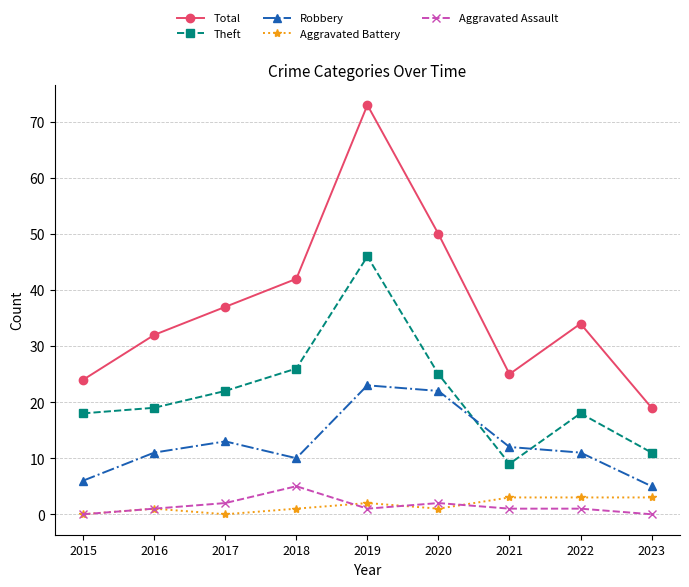

What is the maximum value for Total?

73